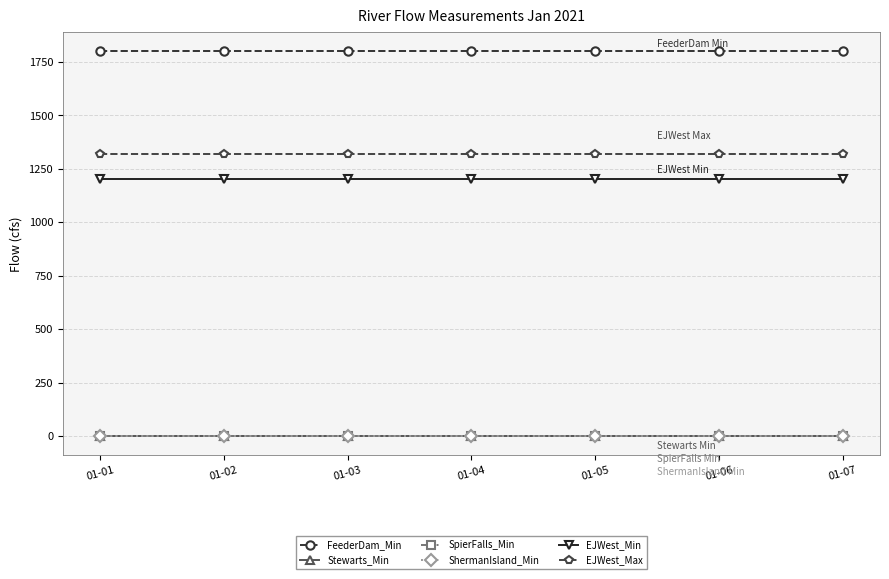

Is this an area chart (filled region under the line)?

No